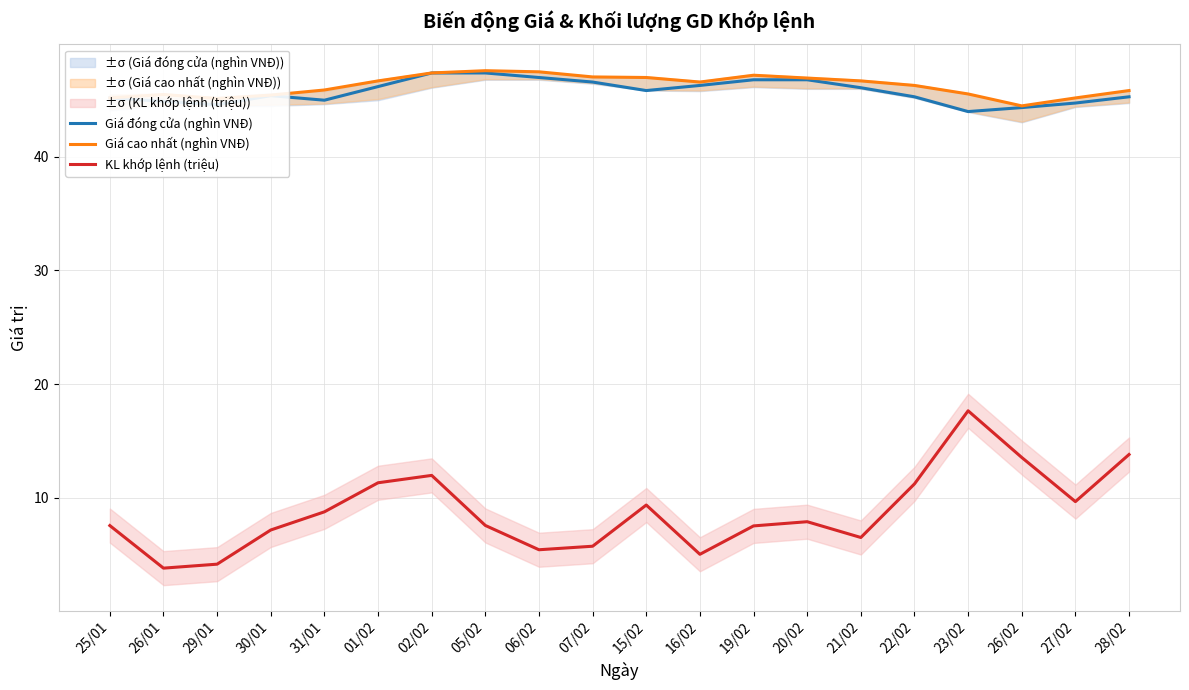

Which series has the largest total across all categories?

Giá cao nhất (nghìn VNĐ)